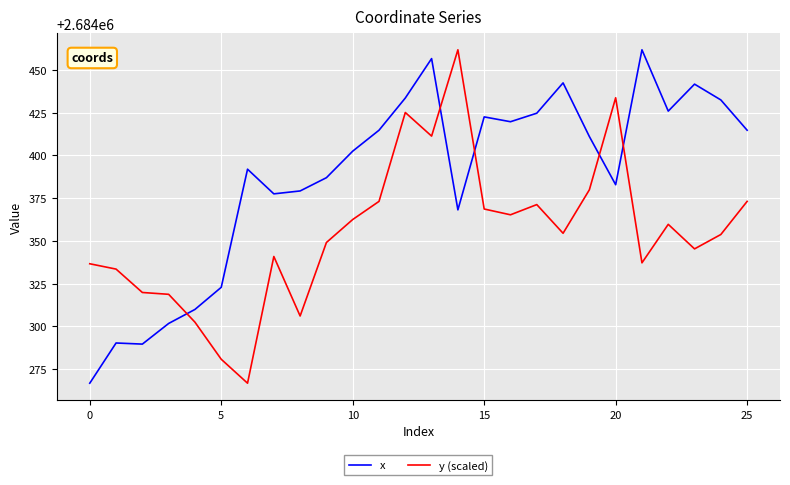

Which series has the largest total across all categories?

x